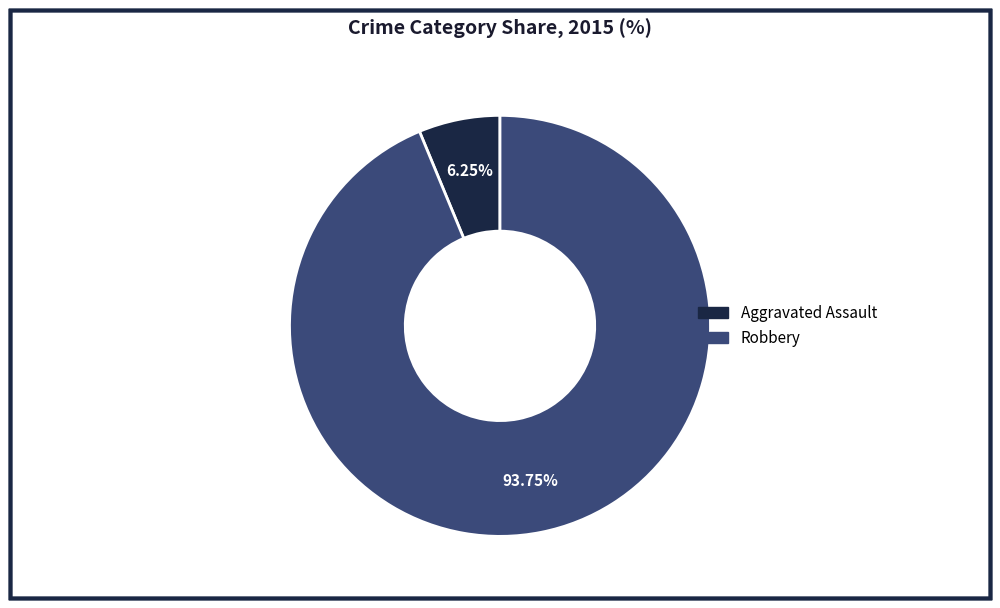

Rank the categories by value from highest to lowest.

Robbery, Aggravated Assault